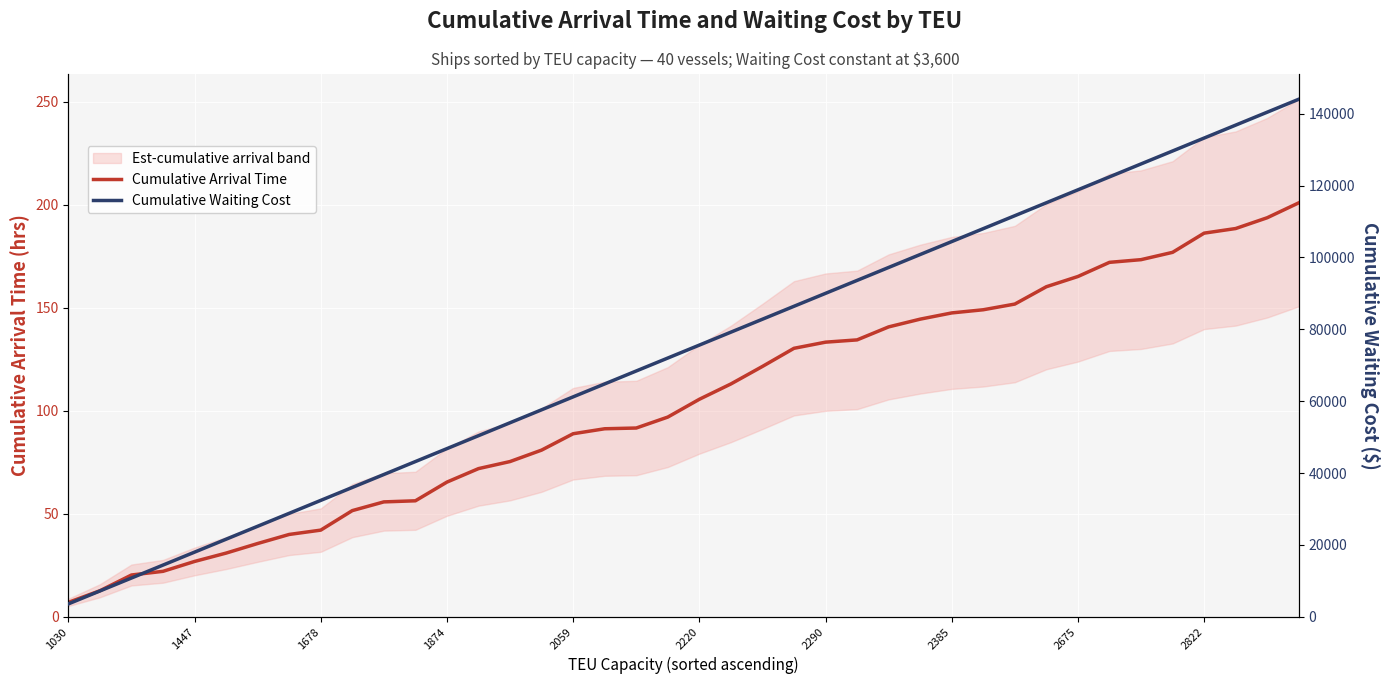

What is the difference between the maximum and second lowest values in the Cumulative Waiting Cost series?

136800.0